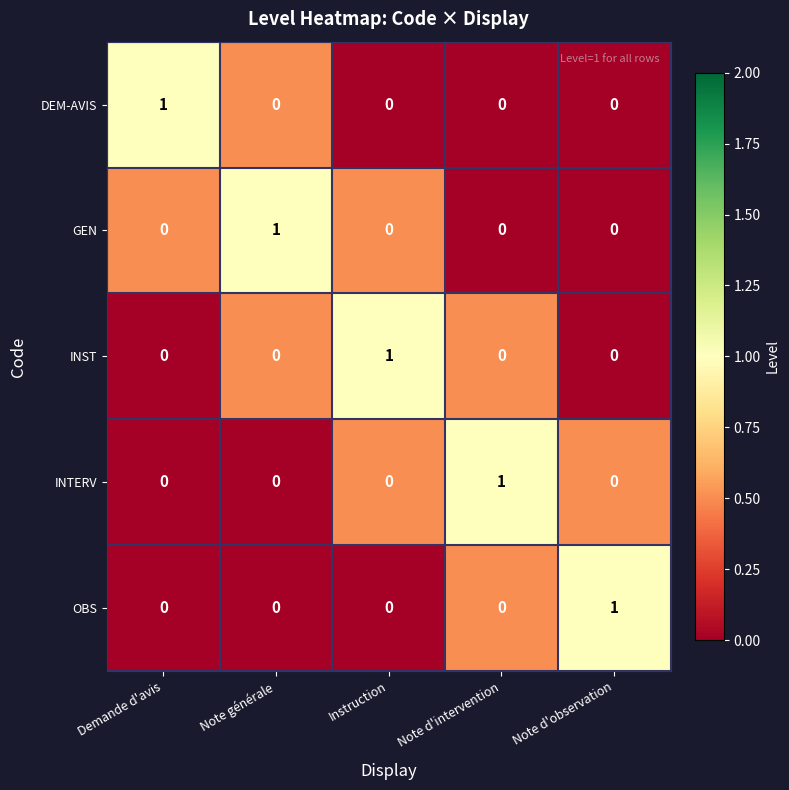

Count the GEN values in the range 0 to 1.

5